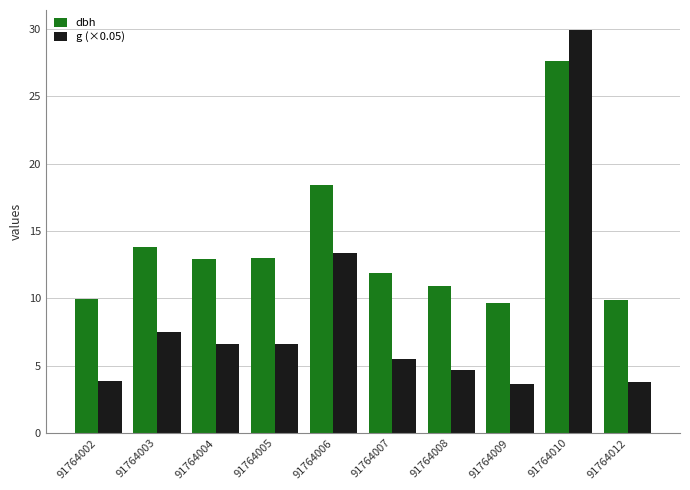

What is the maximum value shown in the chart?

29.9